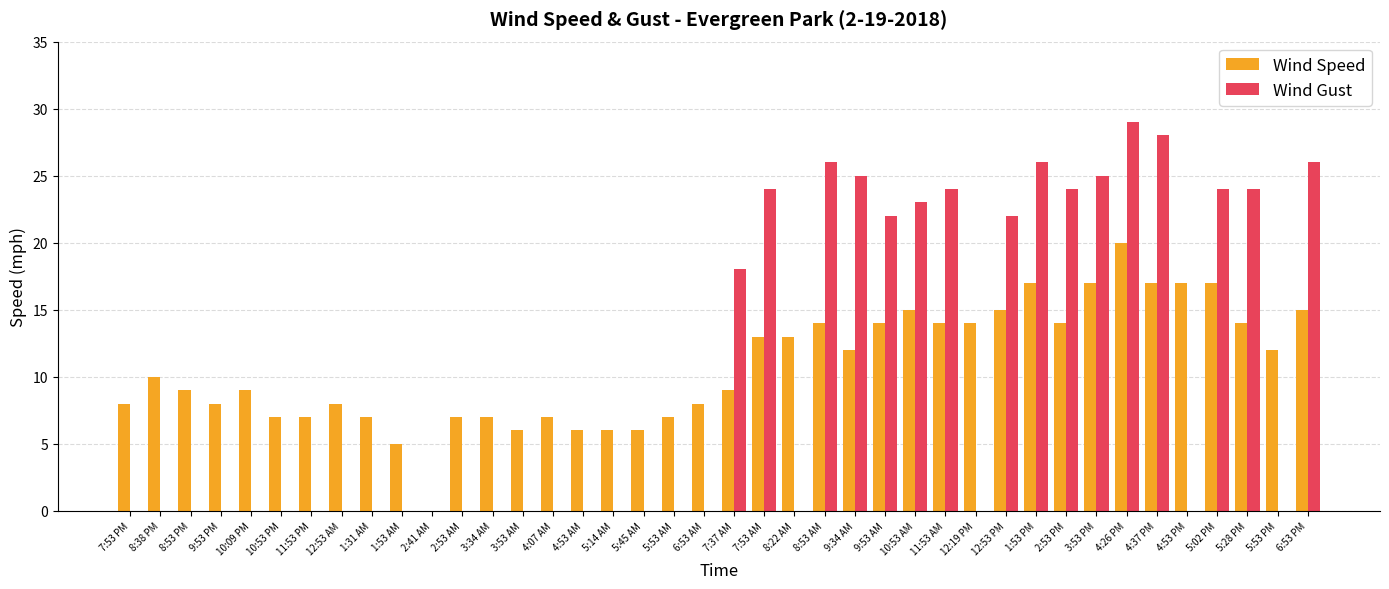

The Wind Gust series shows 15 at 9:34 AM. True or false?

False